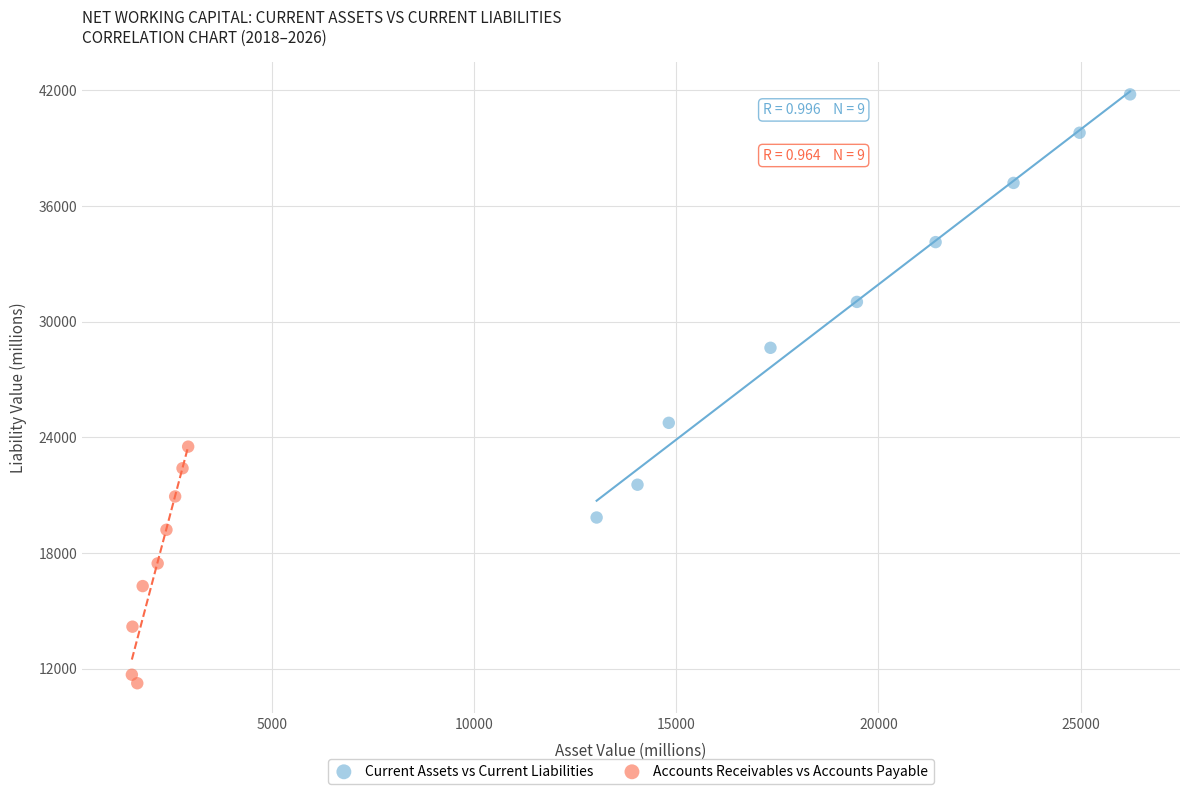

Which series has the widest spread of Y values?

Current Assets vs Current Liabilities